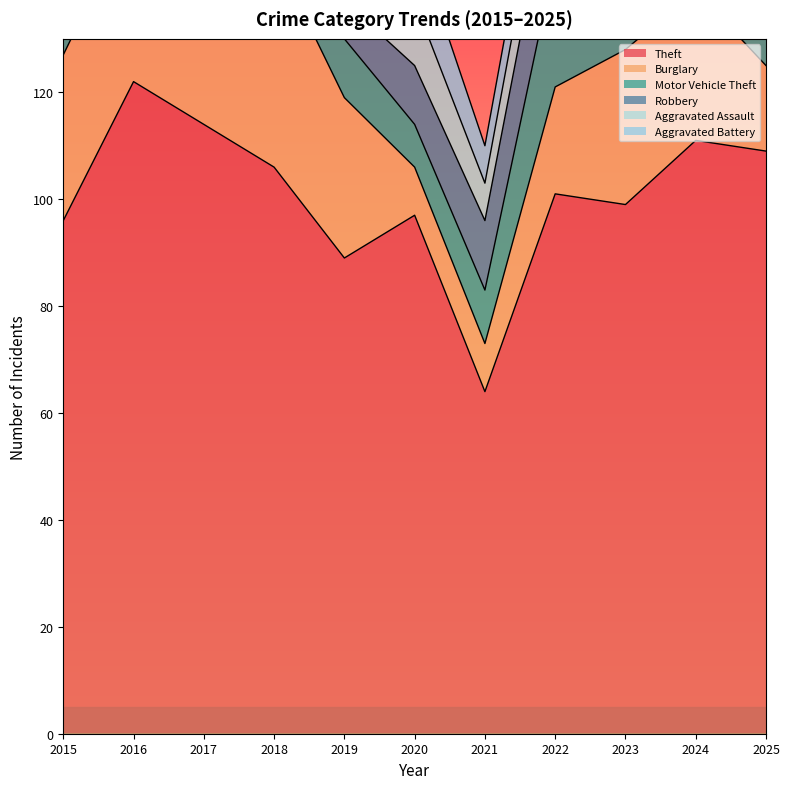

How many times do Burglary and Aggravated Battery cross each other?

2